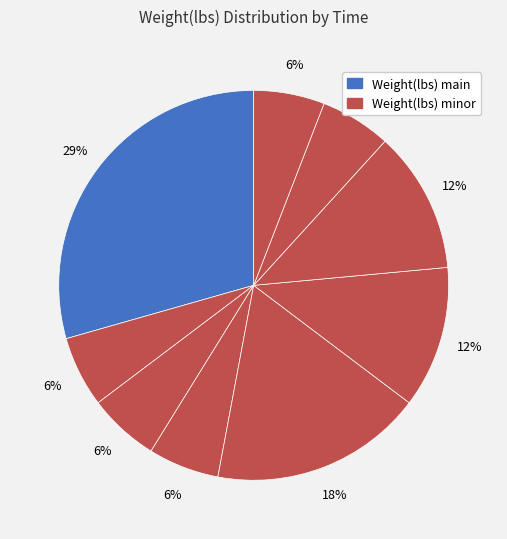

Count the number of slices in the pie.

9